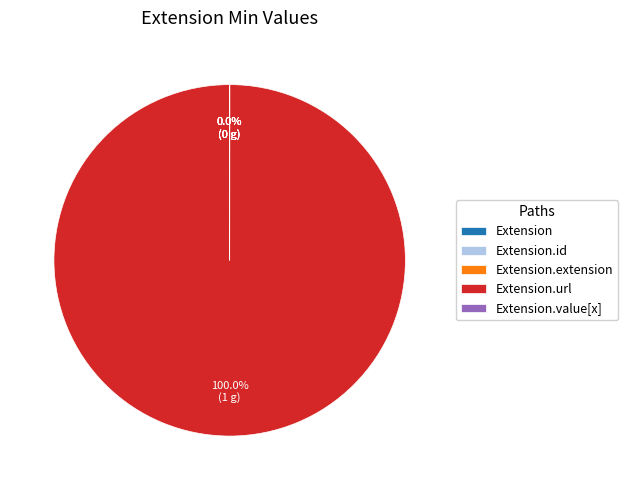

Does any single category account for the majority?

Yes